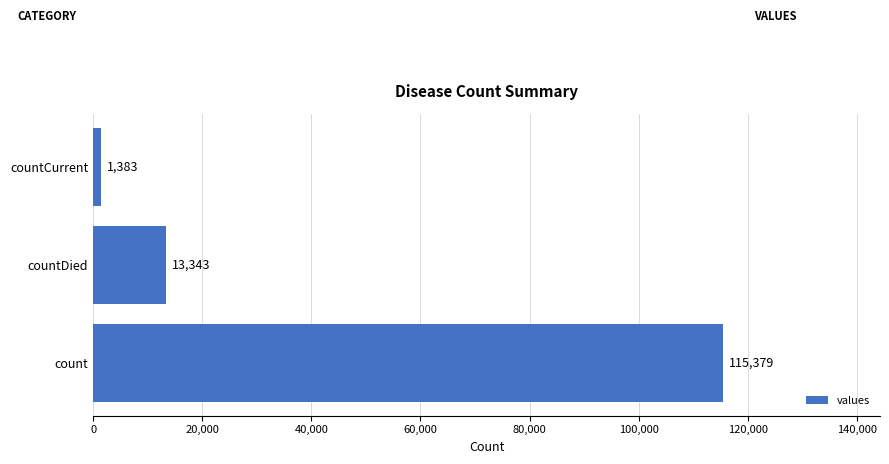

What is the greatest value displayed?

115379